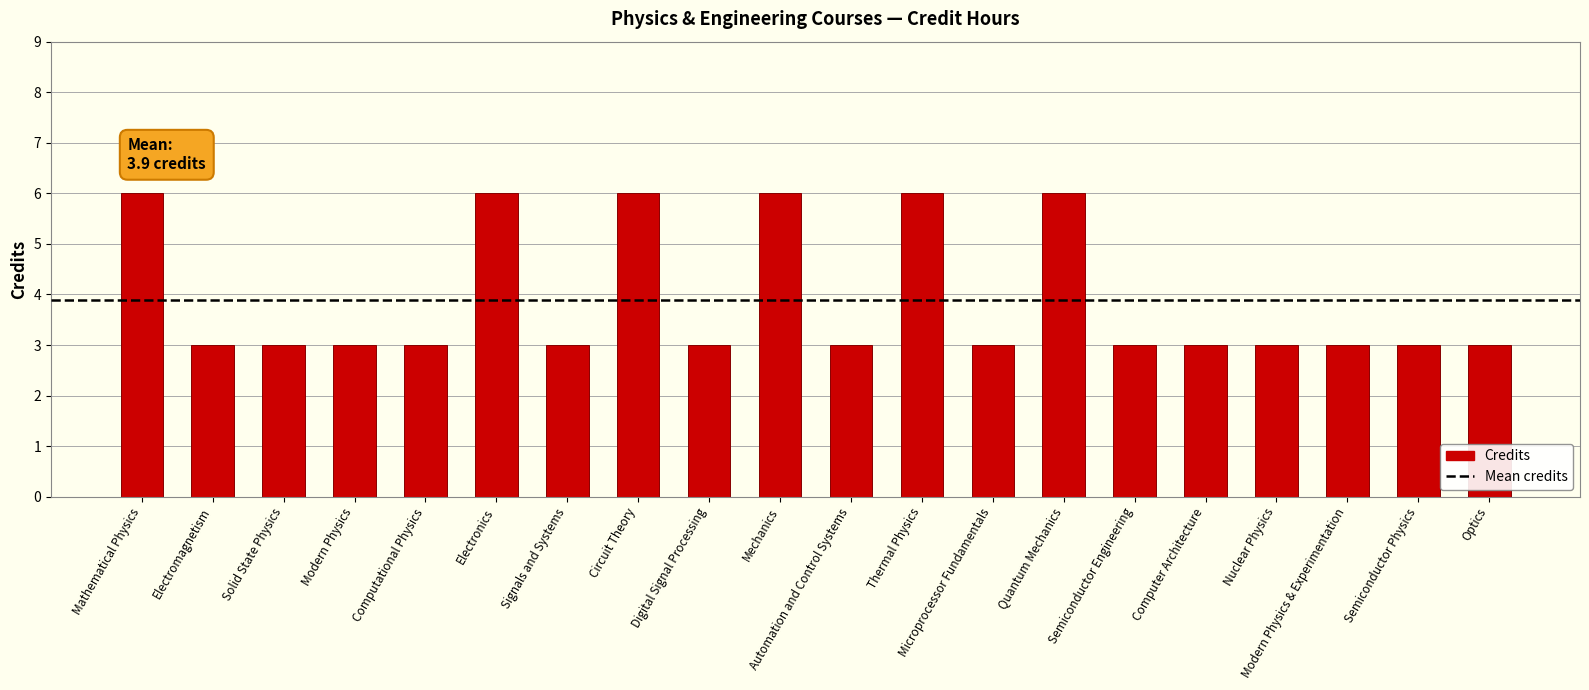

Reading right to left, extract all data points from this chart.

Optics=3	Semiconductor Physics=3	Modern Physics & Experimentation=3	Nuclear Physics=3	Computer Architecture=3	Semiconductor Engineering=3	Quantum Mechanics=6	Microprocessor Fundamentals=3	Thermal Physics=6	Automation and Control Systems=3	Mechanics=6	Digital Signal Processing=3	Circuit Theory=6	Signals and Systems=3	Electronics=6	Computational Physics=3	Modern Physics=3	Solid State Physics=3	Electromagnetism=3	Mathematical Physics=6